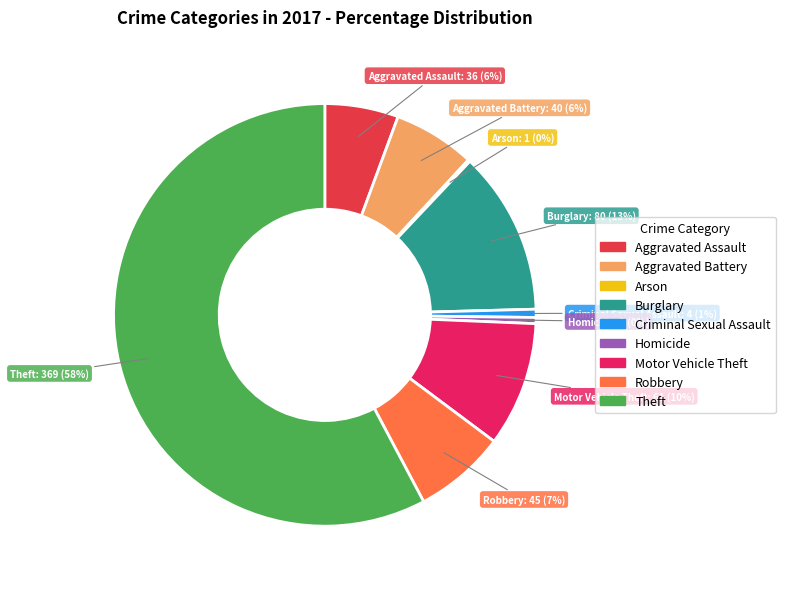

To the nearest percent, what is the combined percentage of Aggravated Assault and Theft?

63%